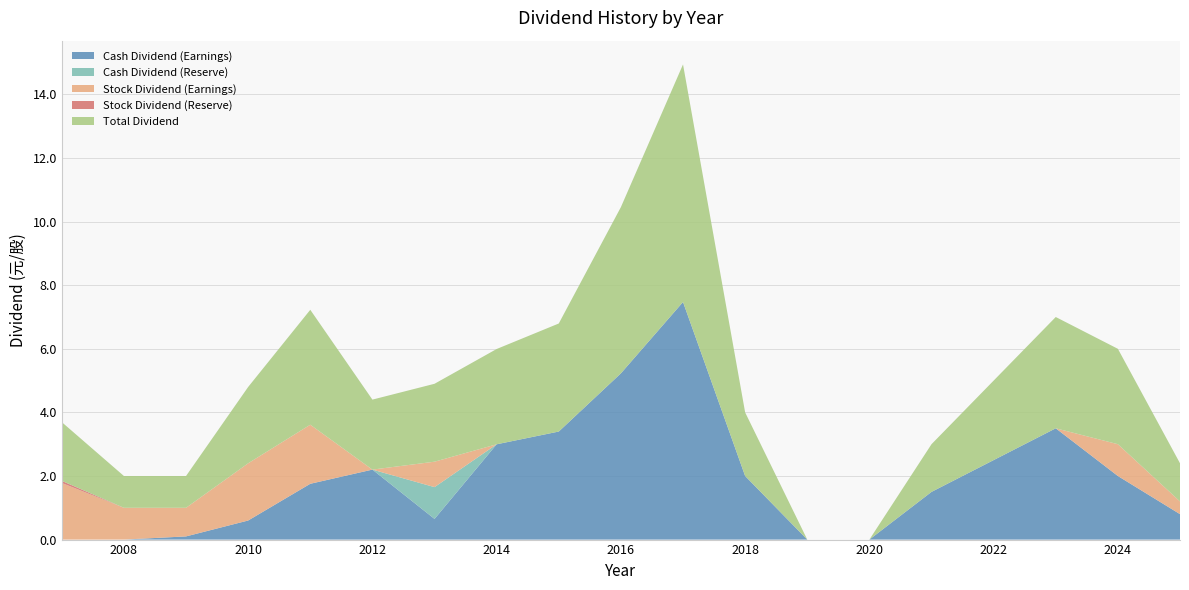

Reading right to left, extract all data points from this chart.

Cash Dividend (Earnings): 0.8	2.0	3.5	2.5	1.5	0.0	0.0	2.0	7.5	5.2	3.4	3.0	0.7	2.2	1.8	0.6	0.1	0.0	0.0
Cash Dividend (Reserve): 0.0	0.0	0.0	0.0	0.0	0.0	0.0	0.0	0.0	0.0	0.0	0.0	1.0	0.0	0.0	0.0	0.0	0.0	0.0
Stock Dividend (Earnings): 0.4	1.0	0.0	0.0	0.0	0.0	0.0	0.0	0.0	0.0	0.0	0.0	0.8	0.0	1.9	1.8	0.9	1.0	1.8
Stock Dividend (Reserve): 0.0	0.0	0.0	0.0	0.0	0.0	0.0	0.0	0.0	0.0	0.0	0.0	0.0	0.0	0.0	0.0	0.0	0.0	0.1
Total Dividend: 1.2	3.0	3.5	2.5	1.5	0.0	0.0	2.0	7.5	5.2	3.4	3.0	2.5	2.2	3.6	2.4	1.0	1.0	1.8